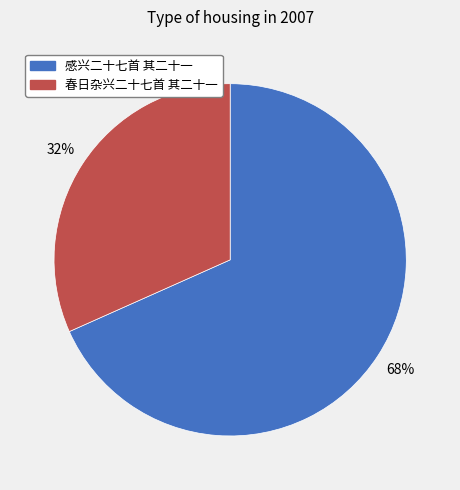

To the nearest percent, what is the combined percentage of 感兴二十七首 其二十一 and 春日杂兴二十七首 其二十一?

100%